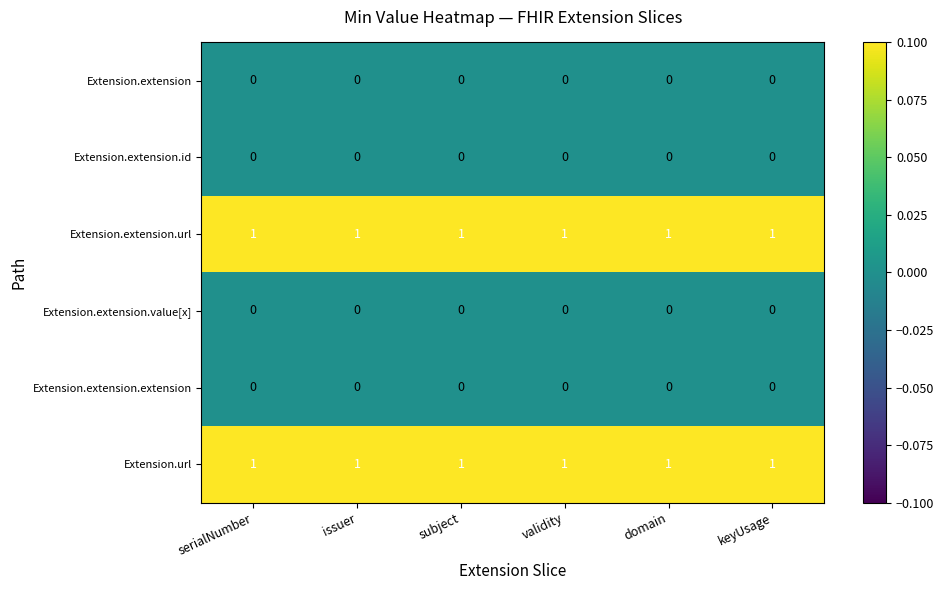

At how many categories does at least one series exceed 0?

6